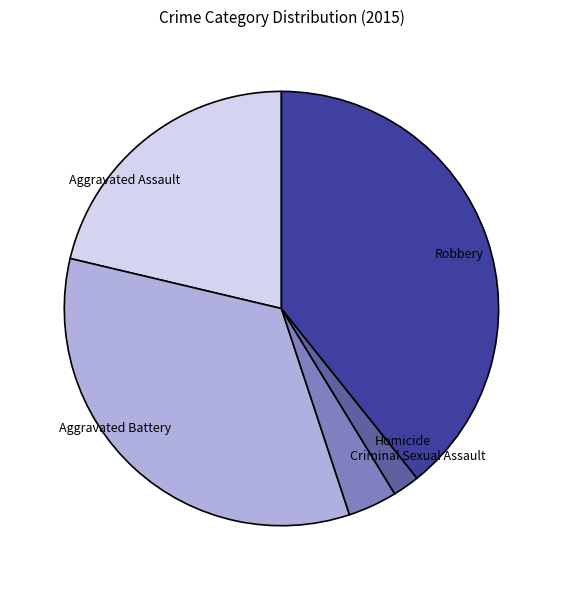

The Criminal Sexual Assault slice represents 4% of the pie. True or false?

True